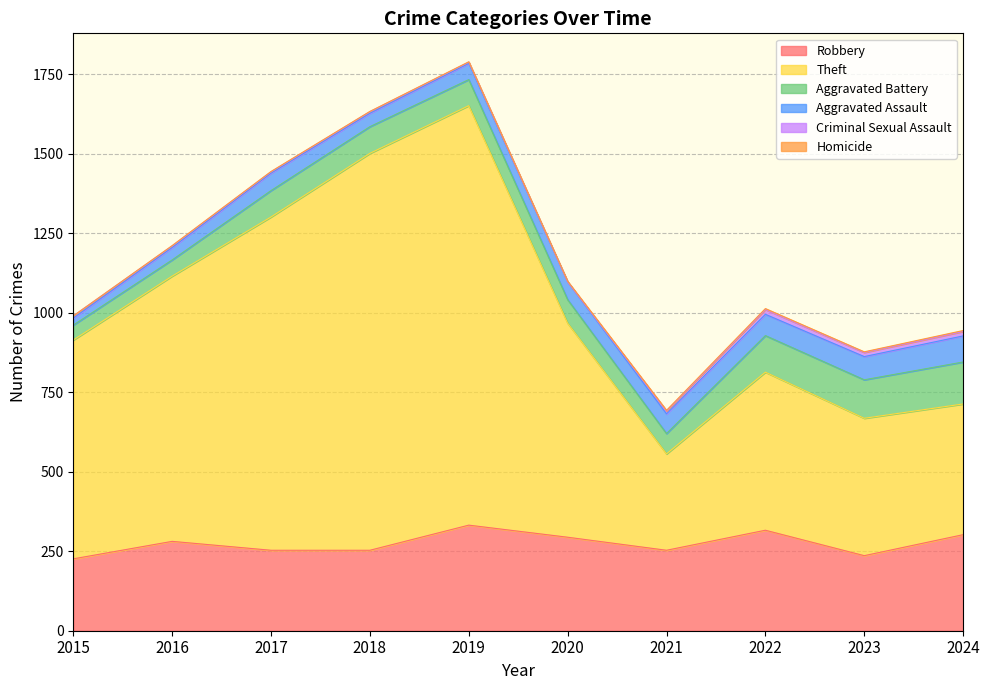

What is the lowest value of the Aggravated Assault series?

22